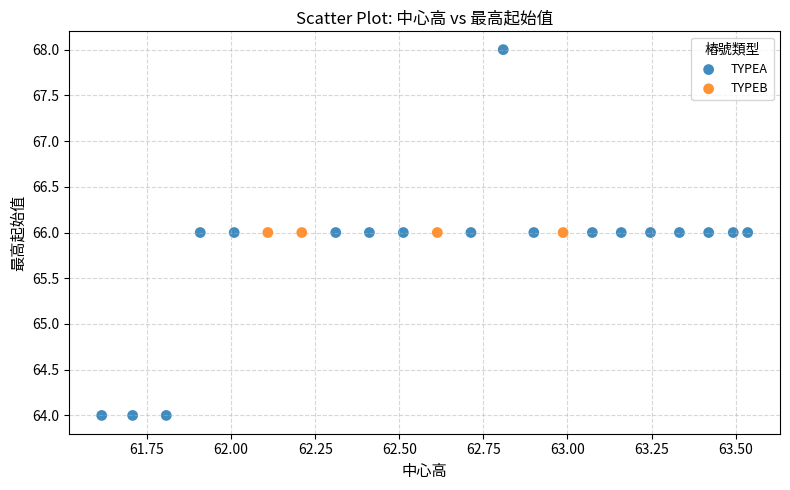

Which series contains the lowest Y value?

TYPEA